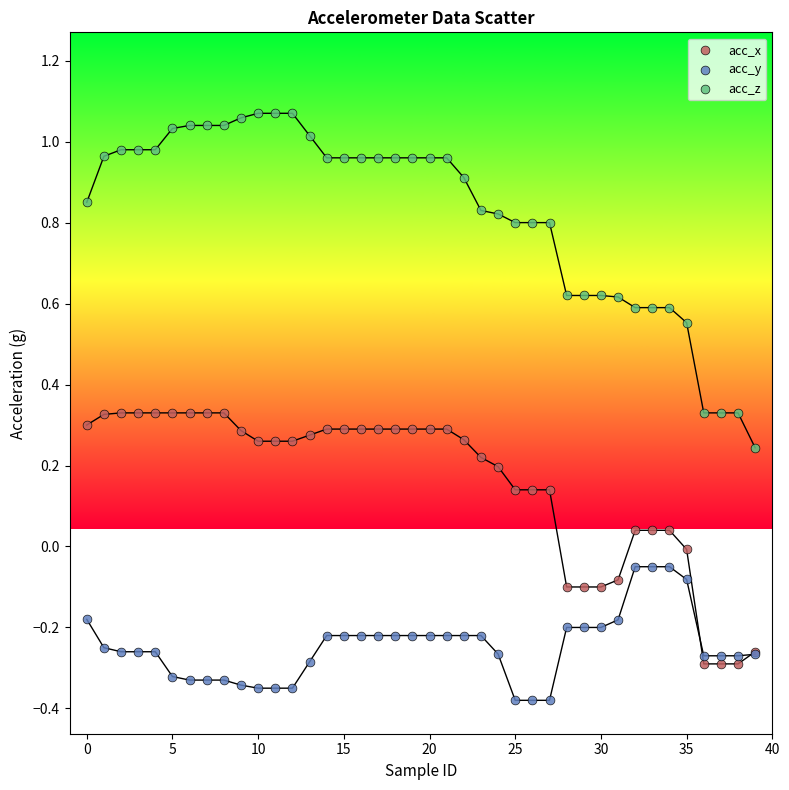

Which series reaches the minimum Y coordinate?

acc_y